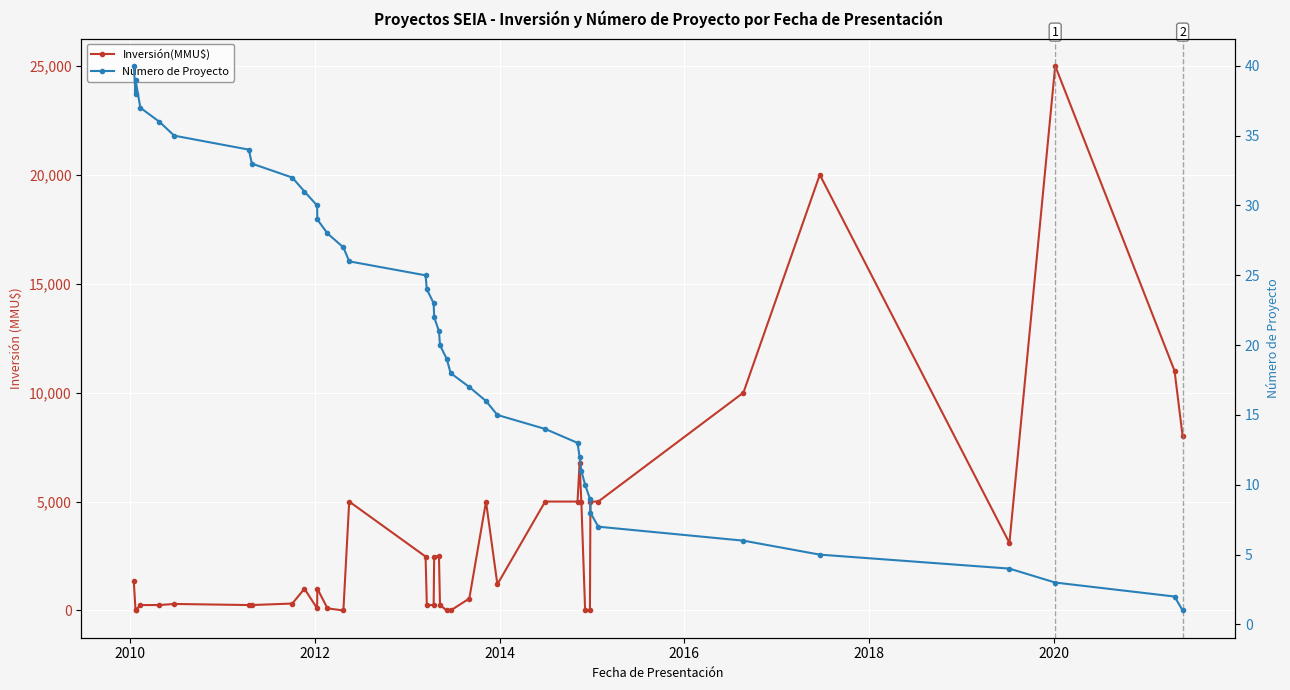

What are all the series names shown in the legend?

Inversión(MMU$), Número de Proyecto